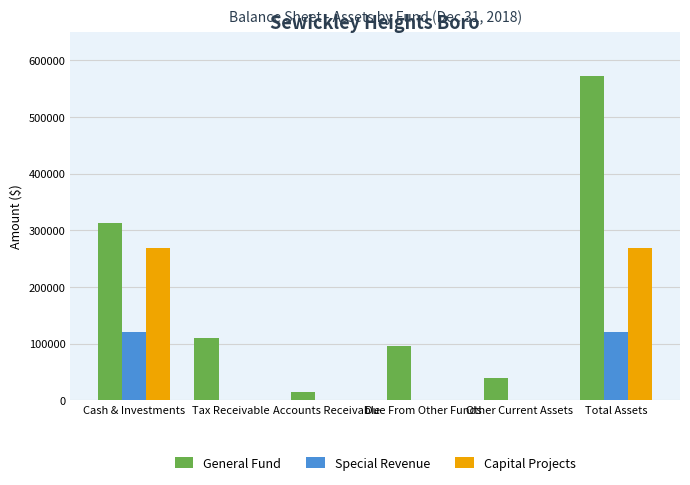

Are the bars horizontal?

No